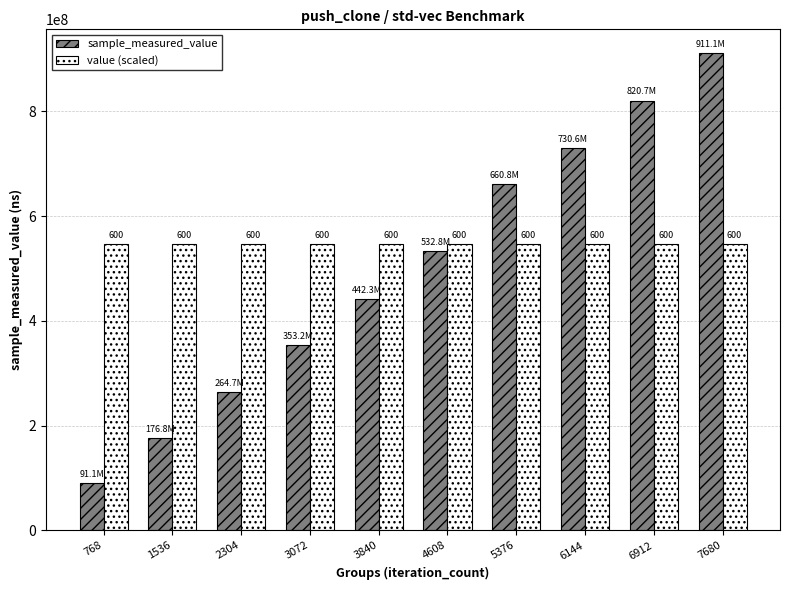

What are all the series names shown in the legend?

sample_measured_value, value (scaled)